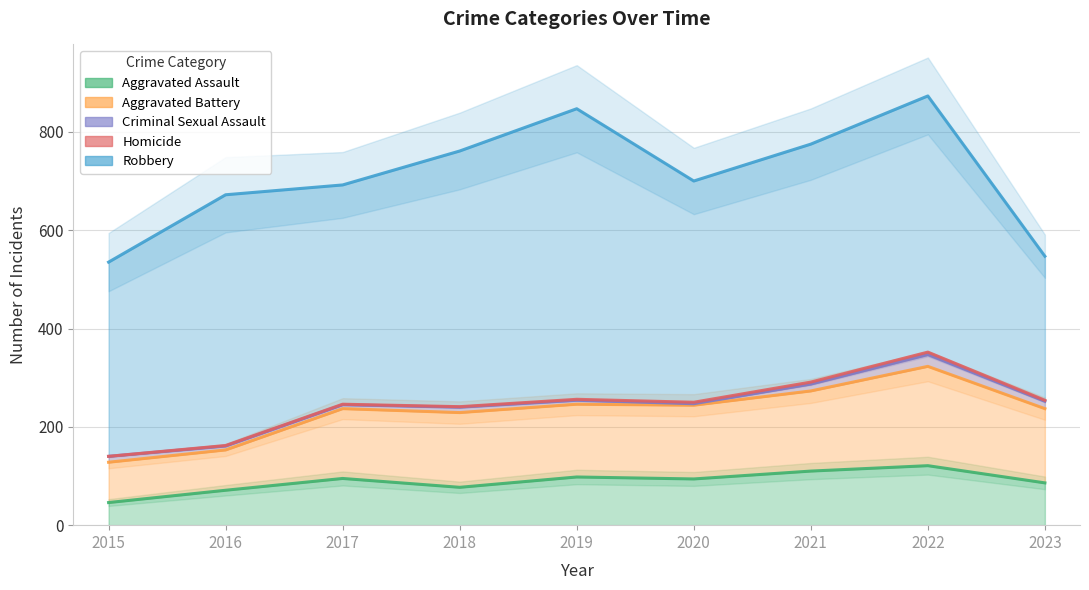

Where is the first local maximum for Criminal Sexual Assault?

2018